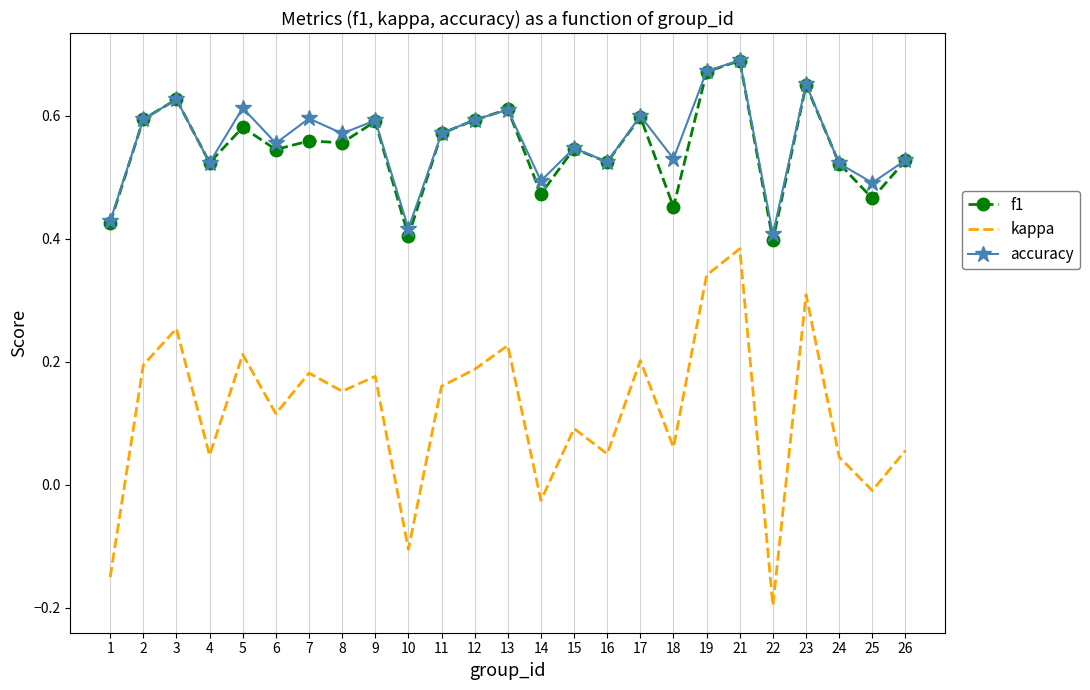

Which series has the largest range (max minus min)?

kappa